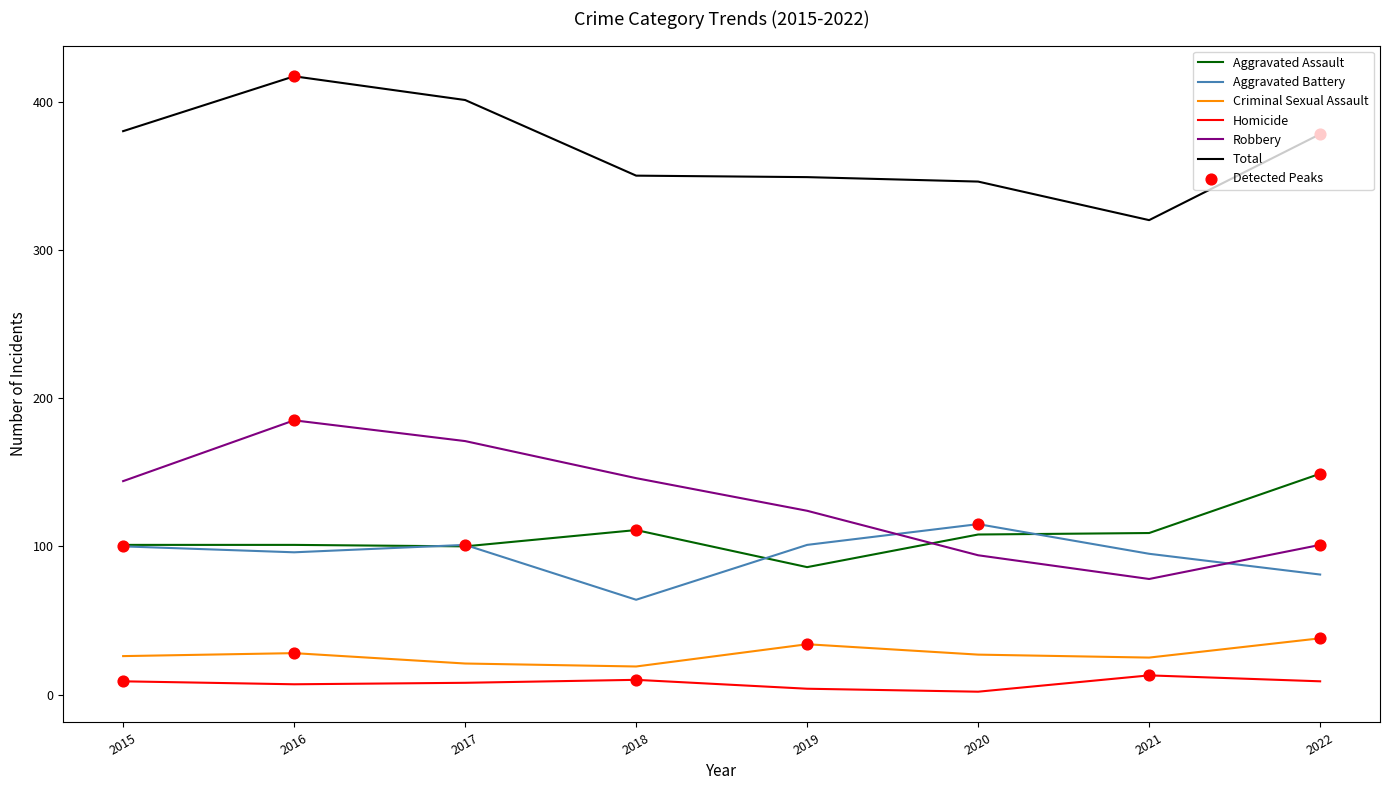

What is the highest value of the Total series?

417